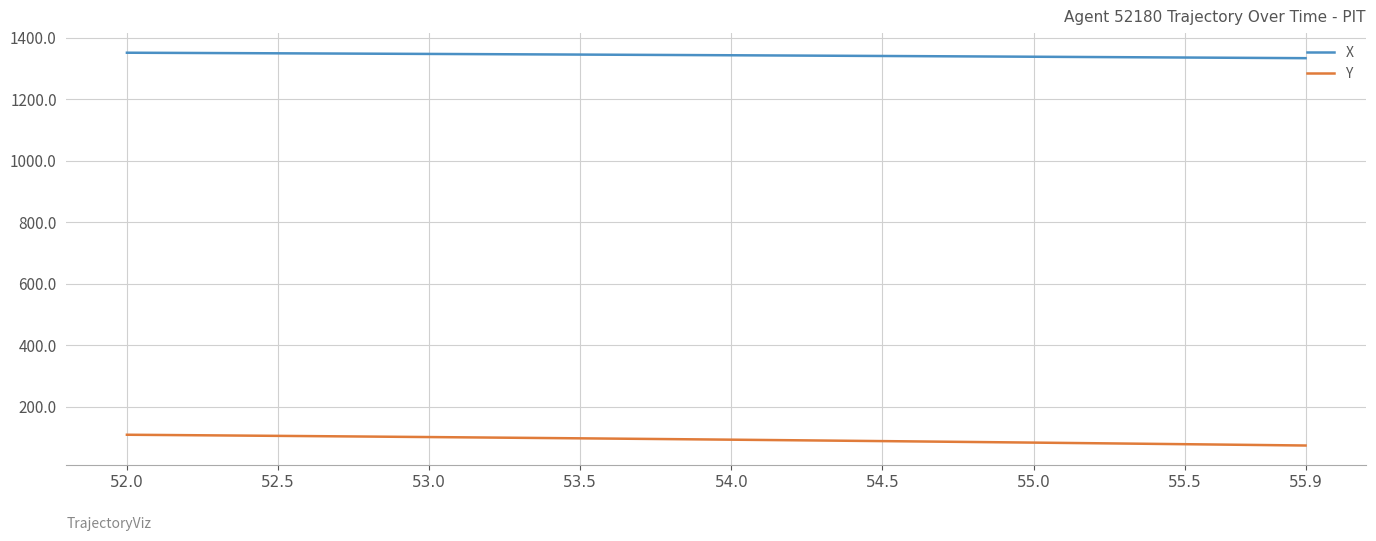

What is the lowest value of the Y series?

73.5